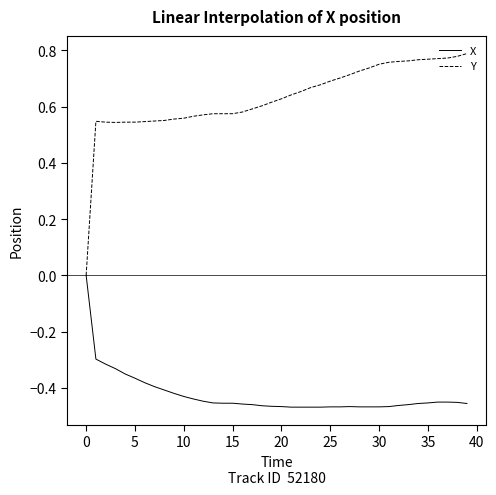

How many distinct data groups are displayed?

2